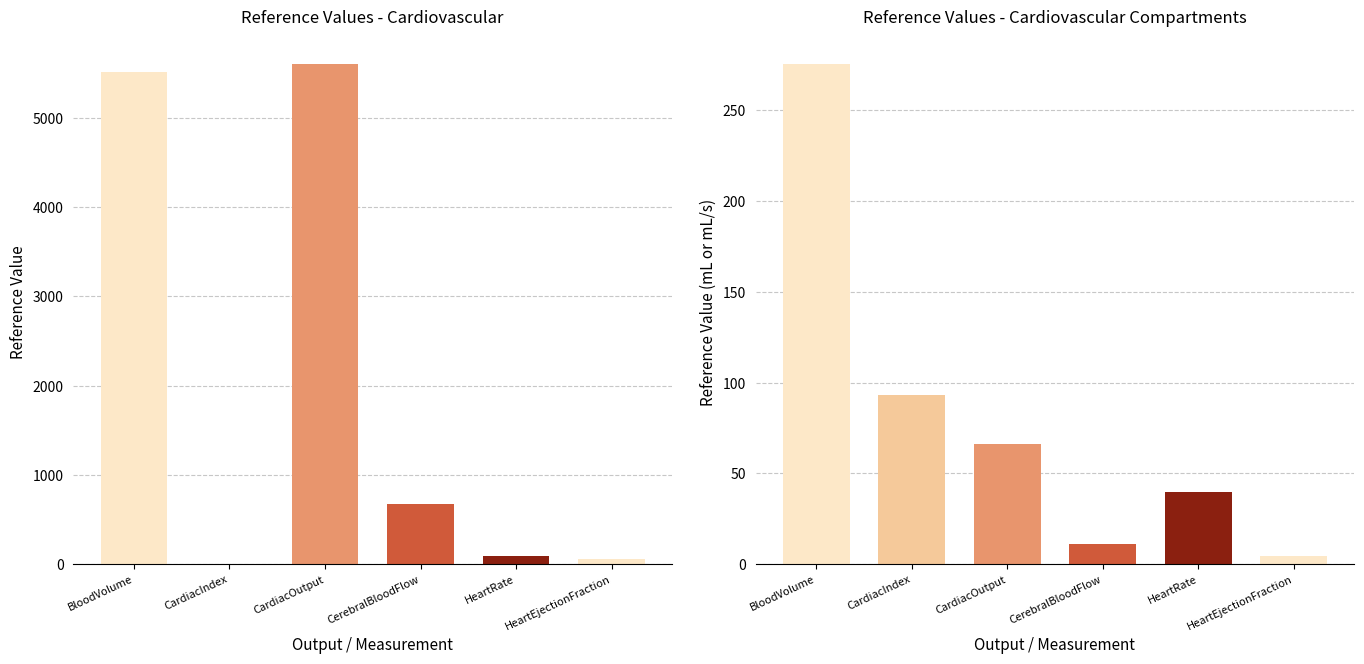

Read the CardiovascularCompartments value at CerebralBloodFlow.

11.2